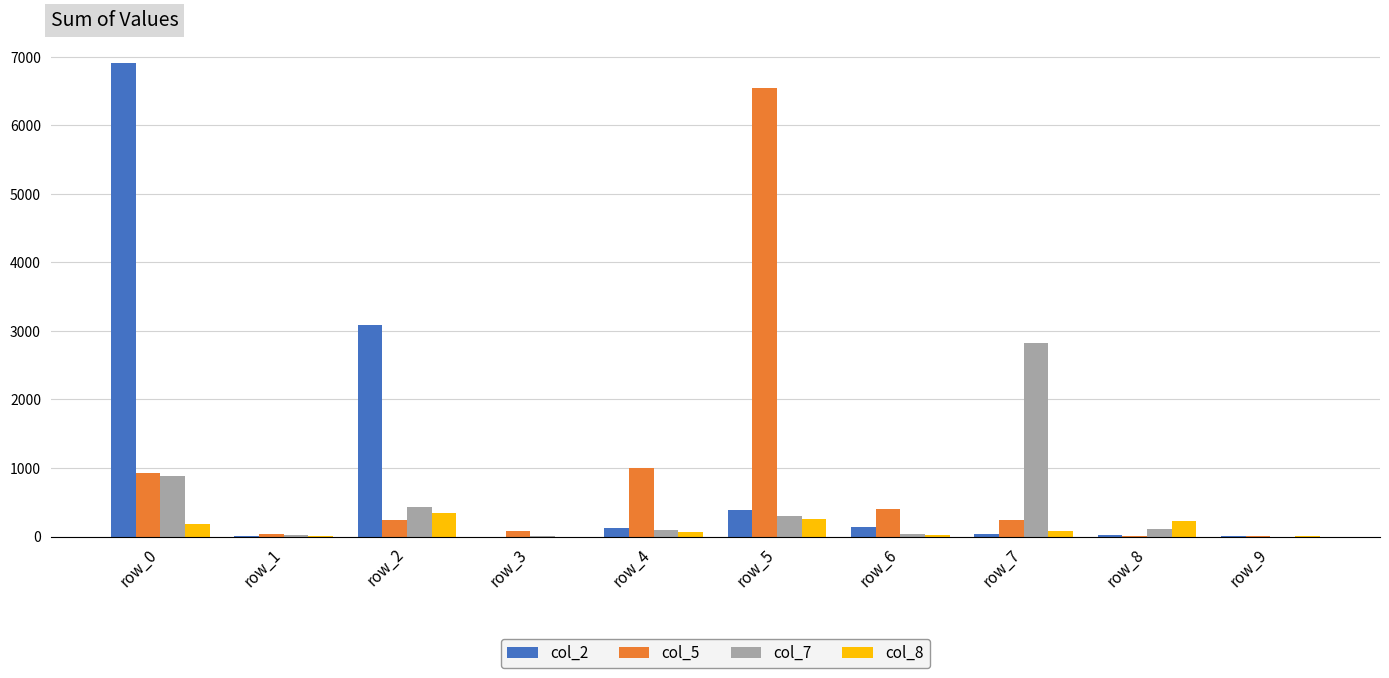

What is the total value across all series at row_5?

7489